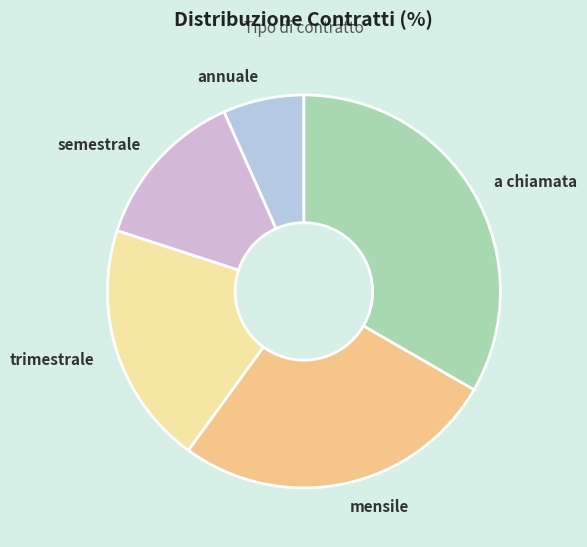

Does any single category account for the majority?

No